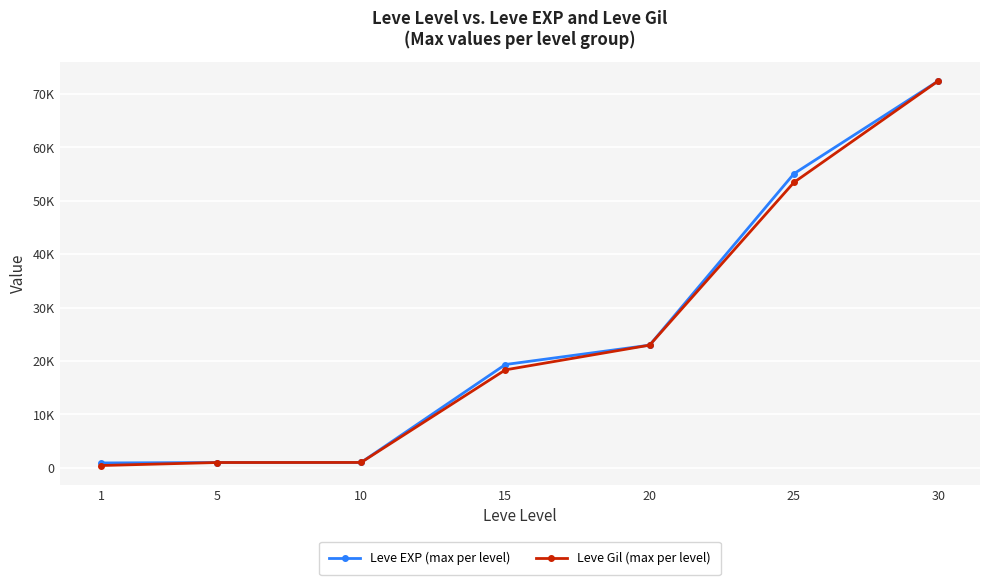

True or false: Leve Gil (max per level) and Leve EXP (max per level) intersect in this chart.

False